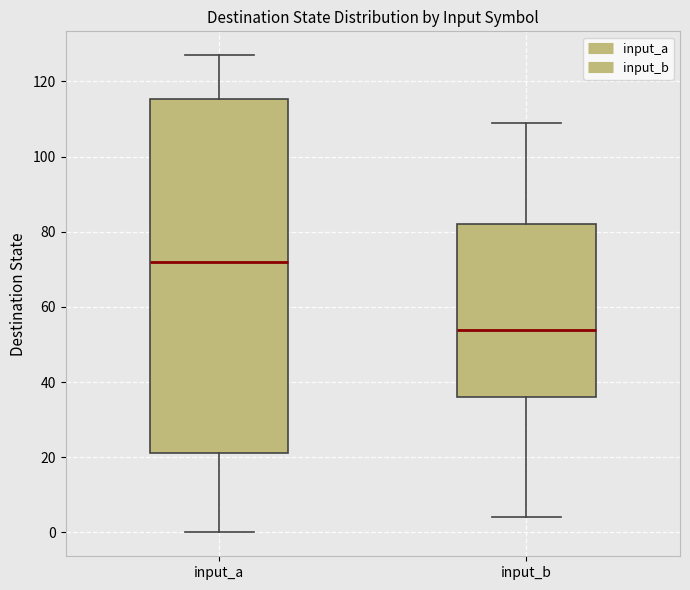

Where is the lower edge of the box for input_a on the y-axis? The values are not printed on the chart, so give them approximately, as read against the axis.

22